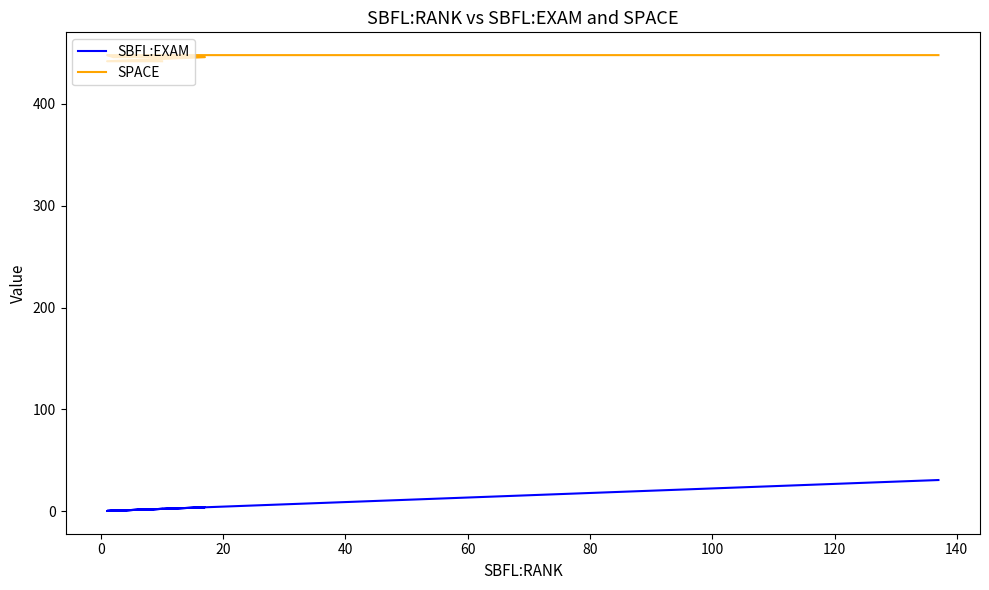

Rank the series by their average value, from highest to lowest.

SPACE, SBFL:EXAM